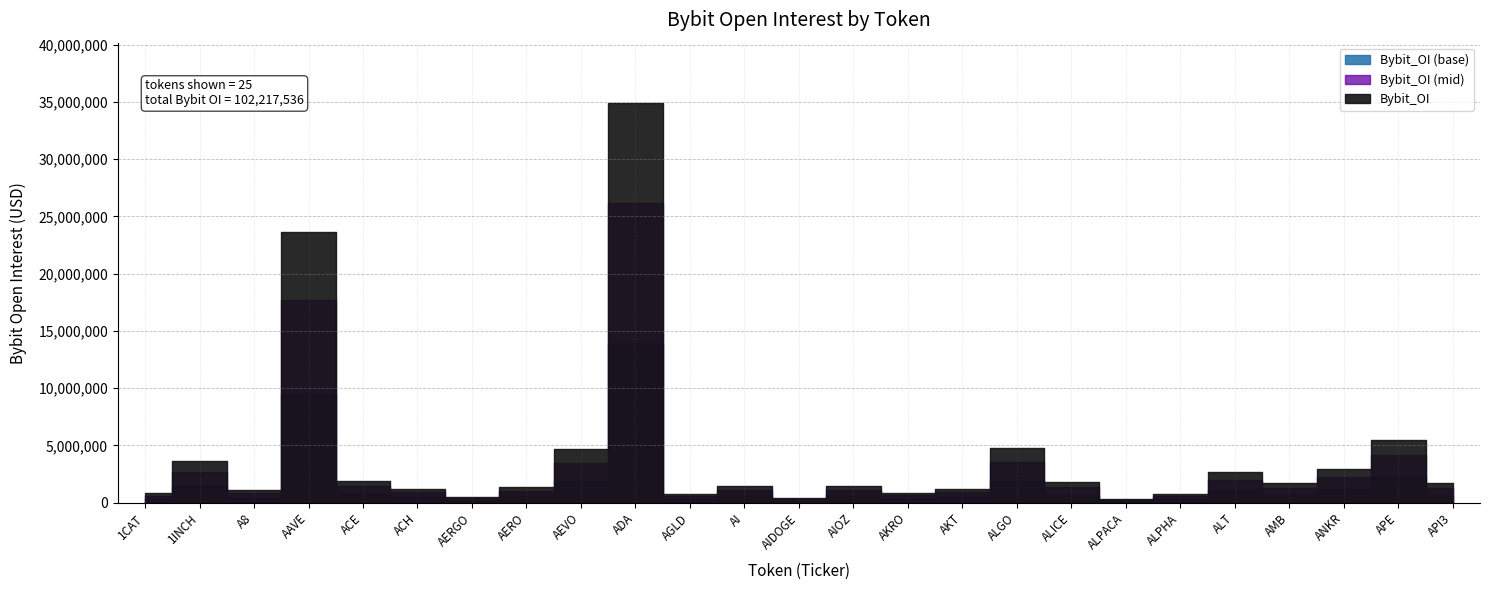

How many data points are less than 1487540?

12